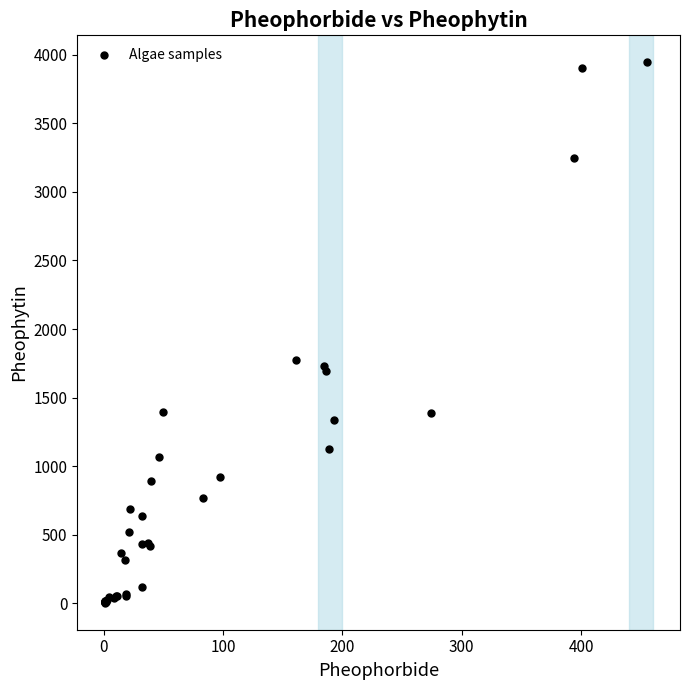

What Y value in the scatter plot is closest to 1974?

1776.2